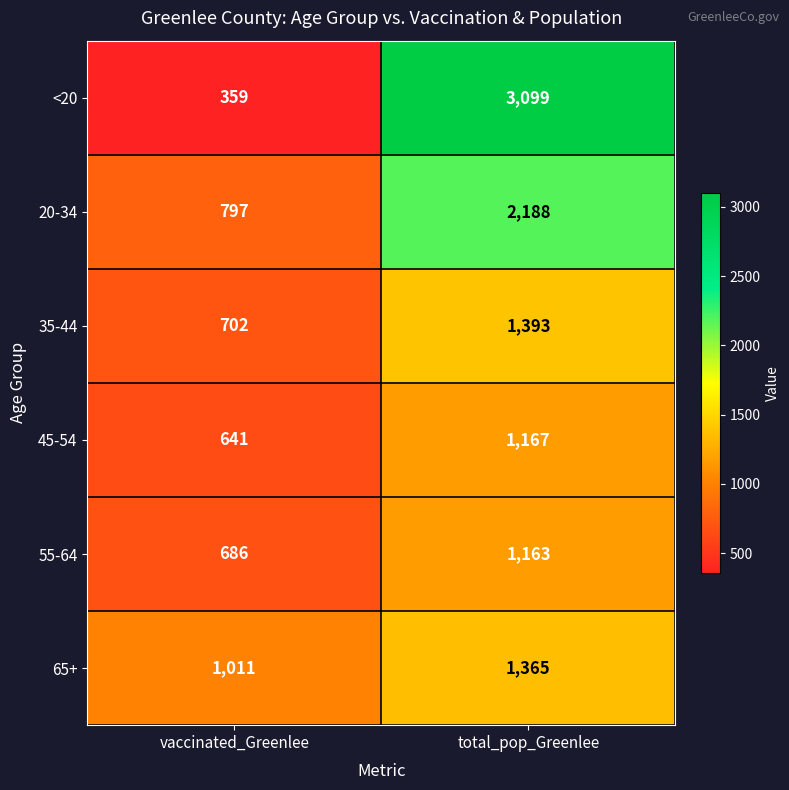

How many distinct data groups are displayed?

6